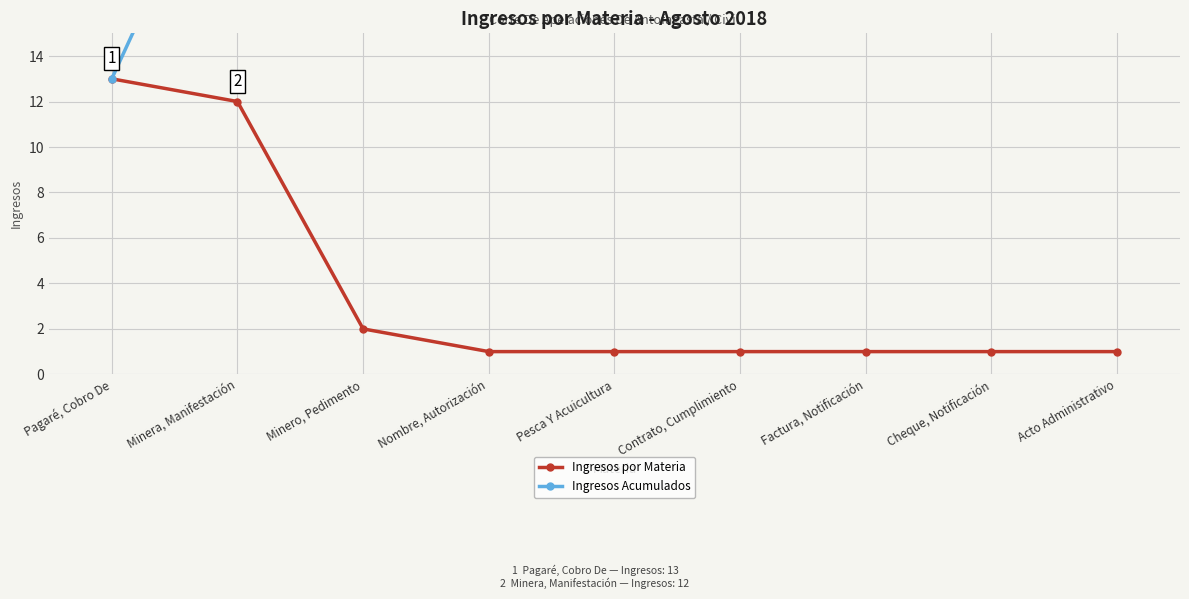

True or false: Ingresos por Materia has more than 1 points higher than both neighbors.

False